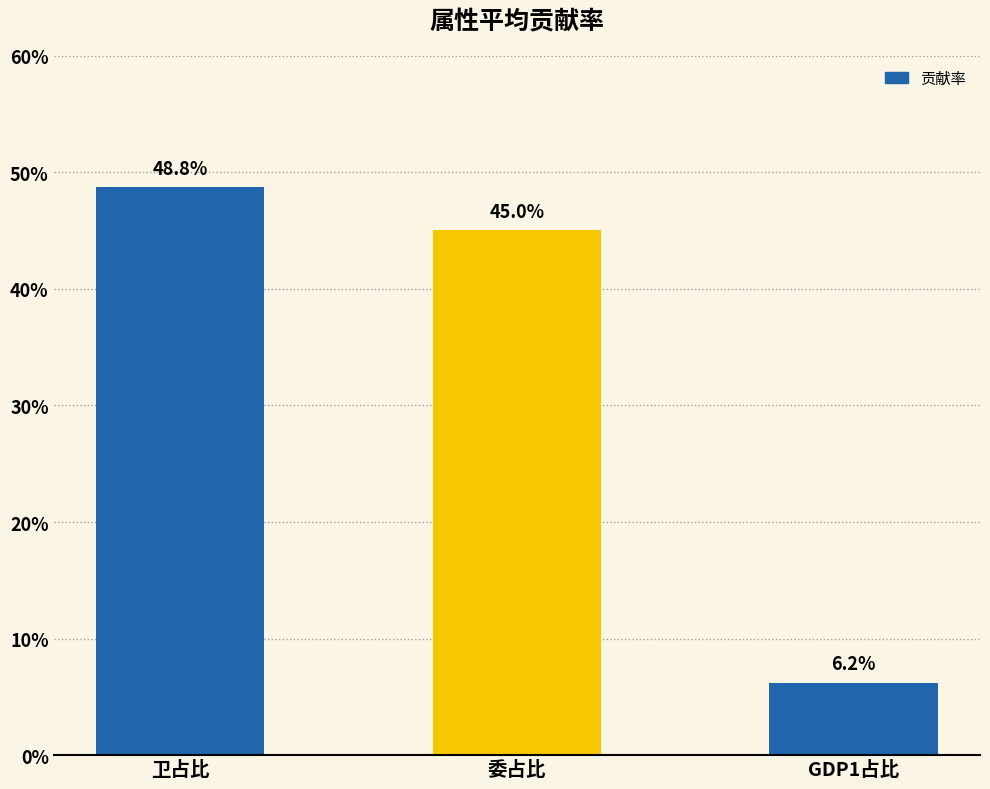

Read the value at GDP1占比.

6.2